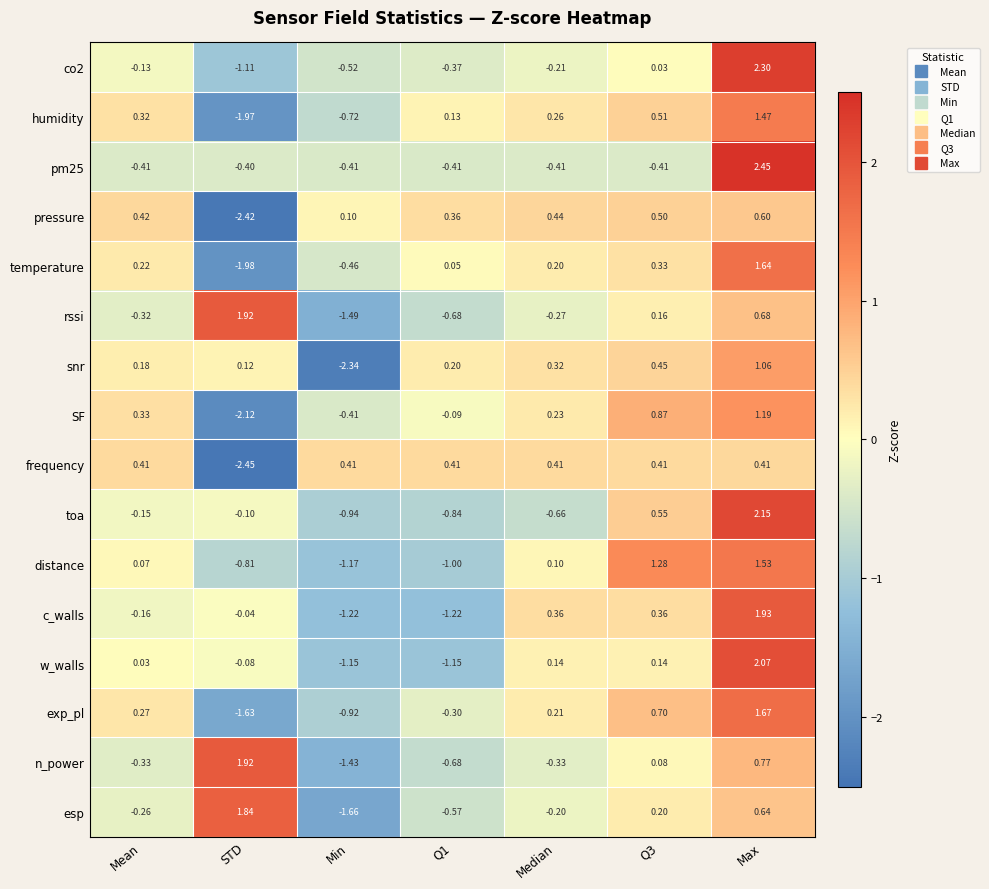

At which label does esp reach its peak?

STD